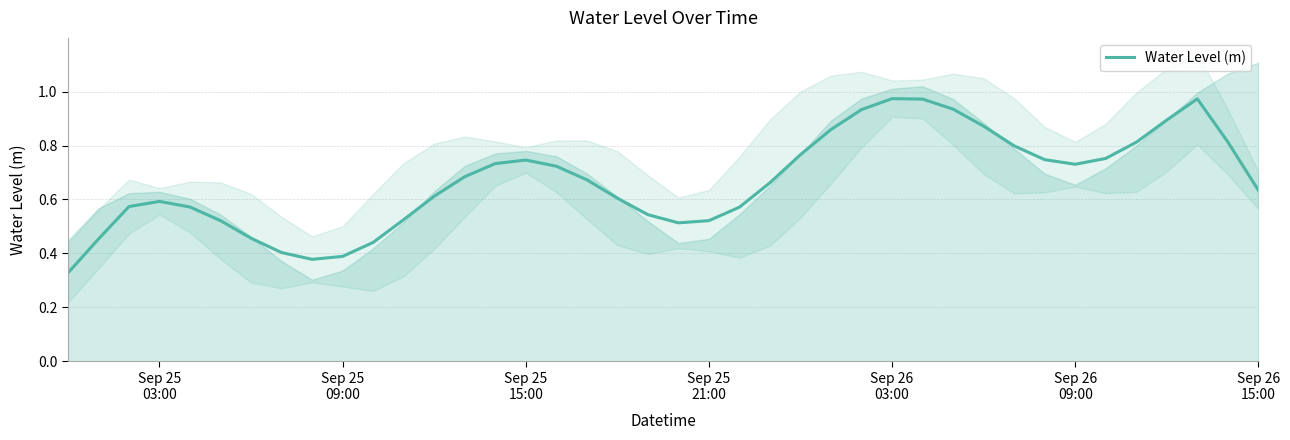

What is the maximum value shown in the chart?

1.0